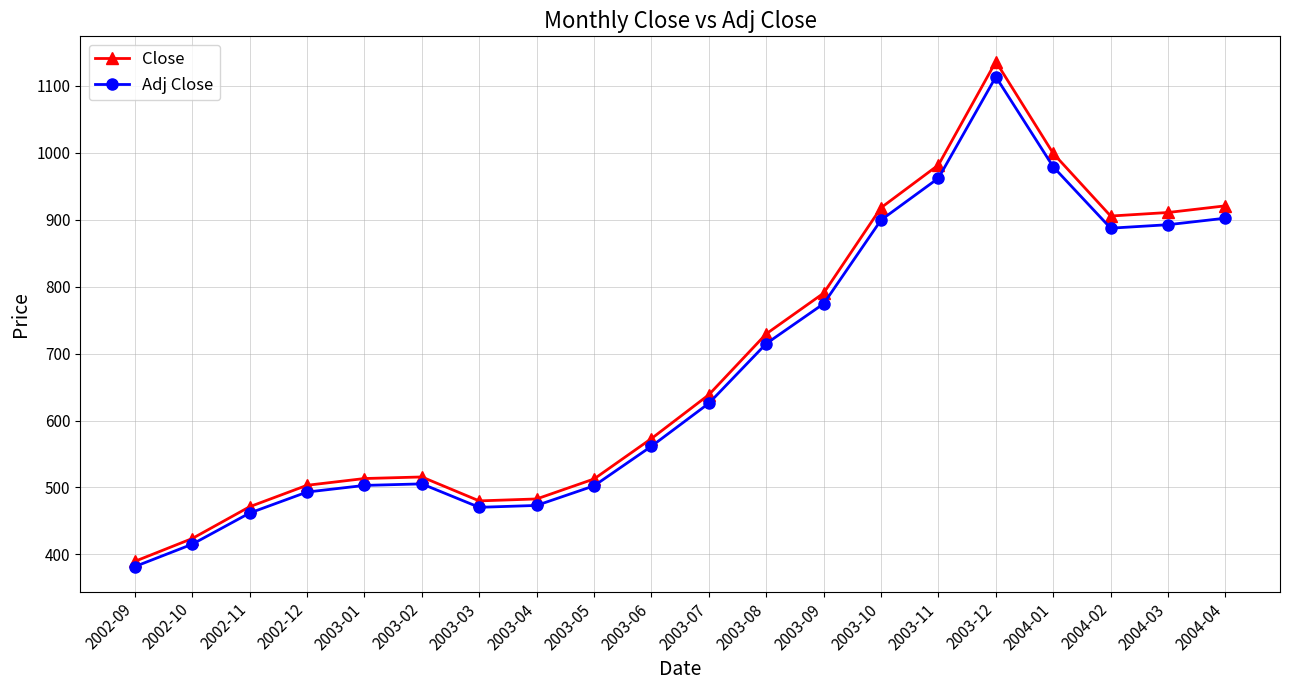

What is the label of the 16th point from the right?

2003-01